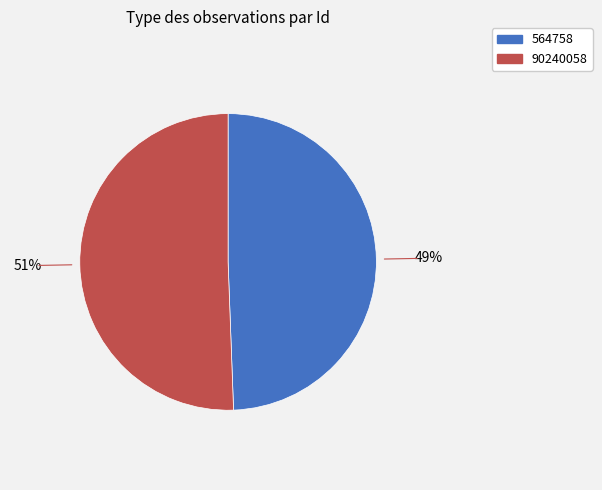

Which category accounts for the majority?

90240058